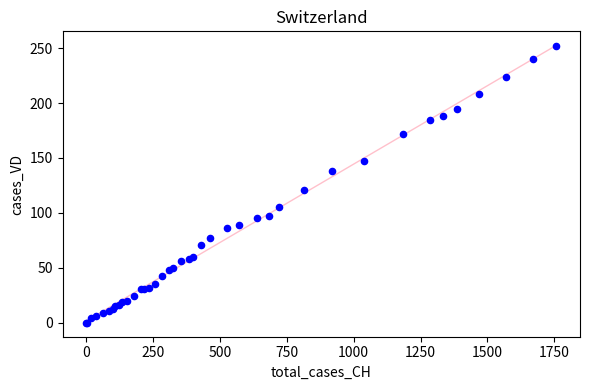

What Y value in the scatter plot is closest to 126?

121